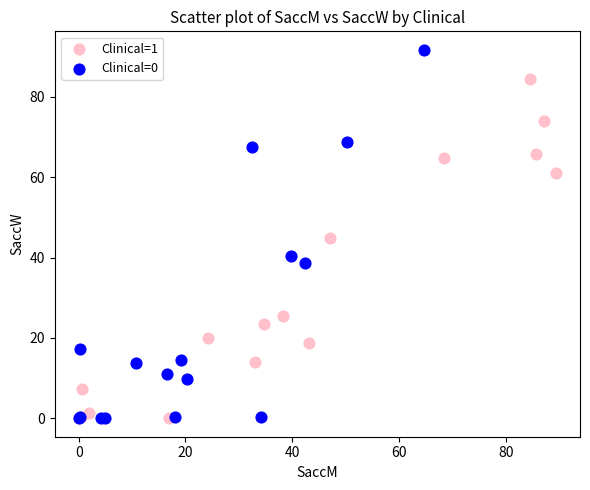

Which series contains the highest Y value?

Clinical=0